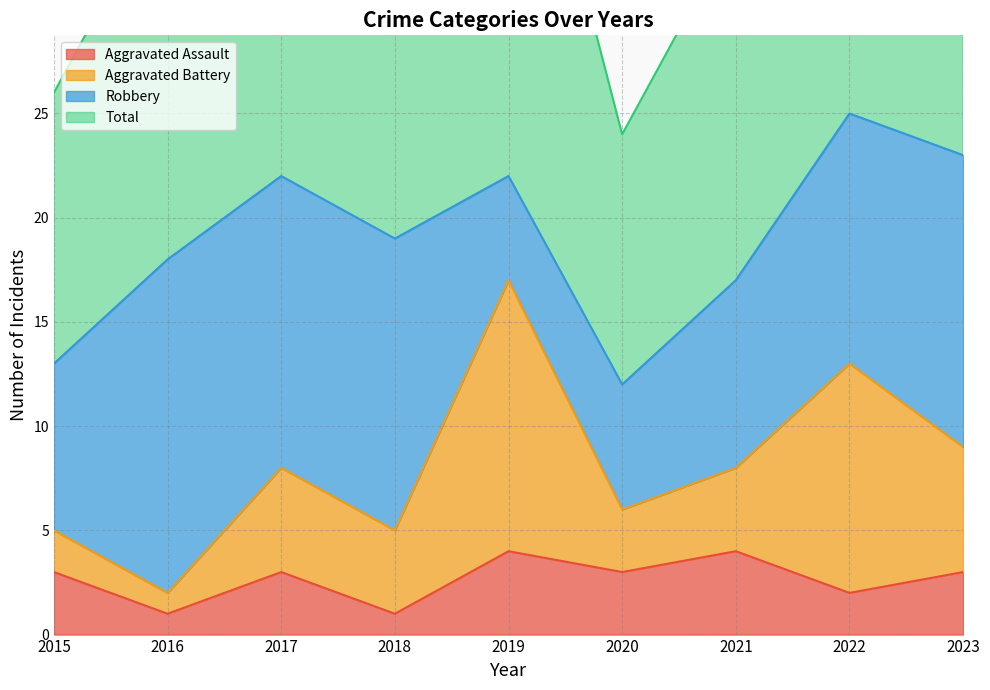

What is the difference between the highest and lowest values at 2021?

30